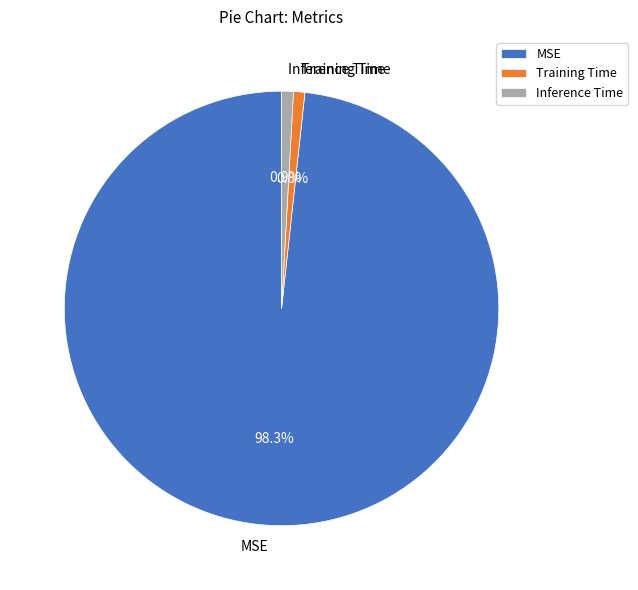

Is there any slice that represents more than half of the pie?

Yes